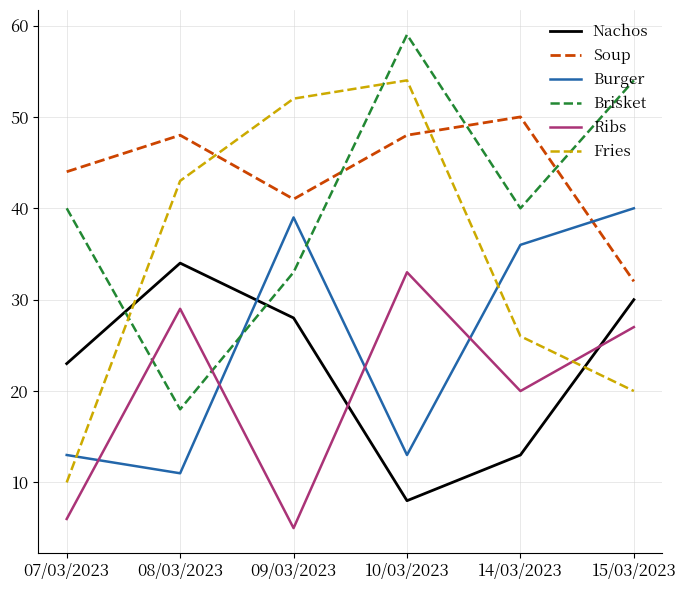

What position from the right is 14/03/2023?

2